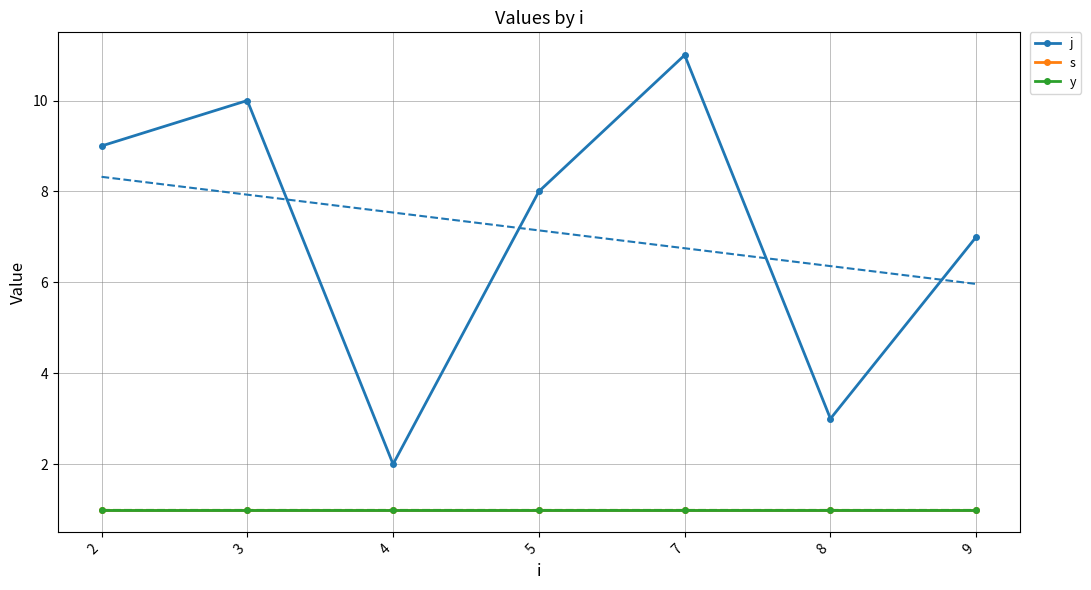

What is the difference between the highest and lowest values at 7?

10